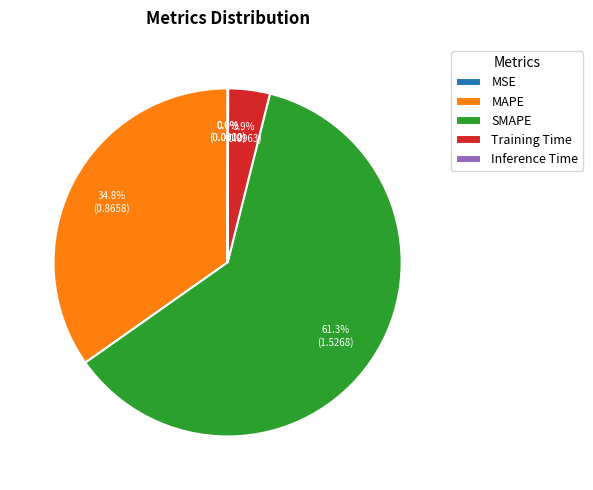

How much of the chart is everything except MAPE?

65.2%